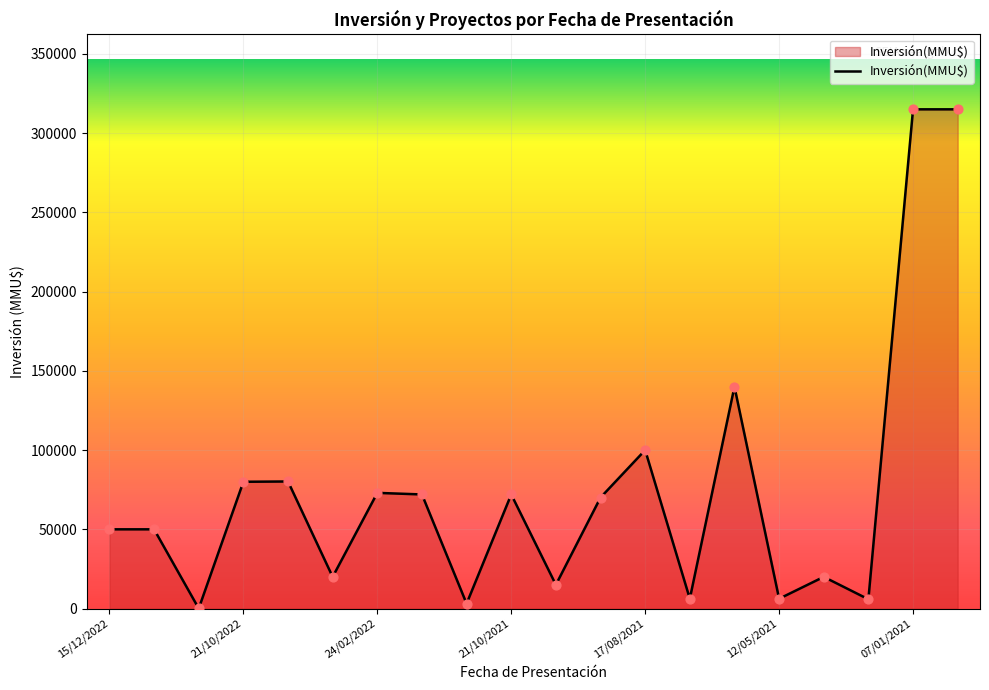

What is the maximum value shown in the chart?

315000